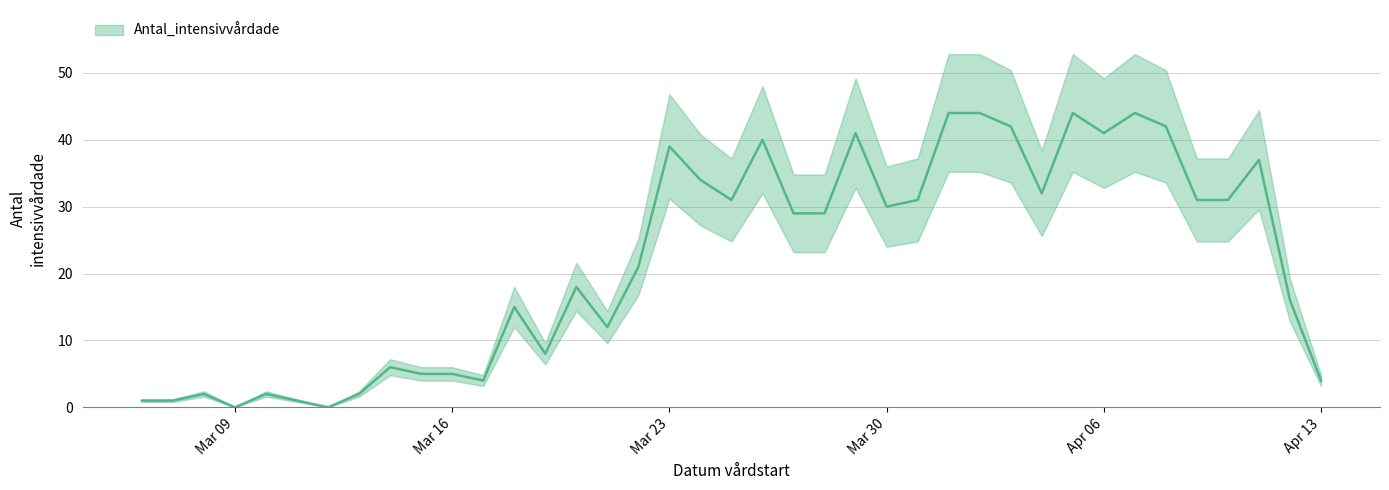

What position from the right is 2020-03-13?

32